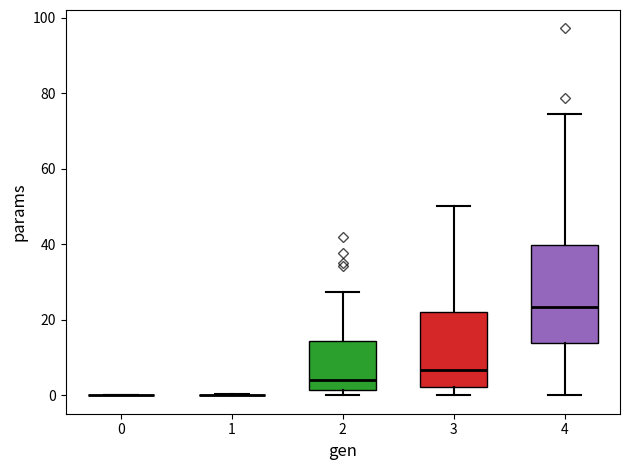

Which box is the tallest, from its lower edge to its upper edge?

4